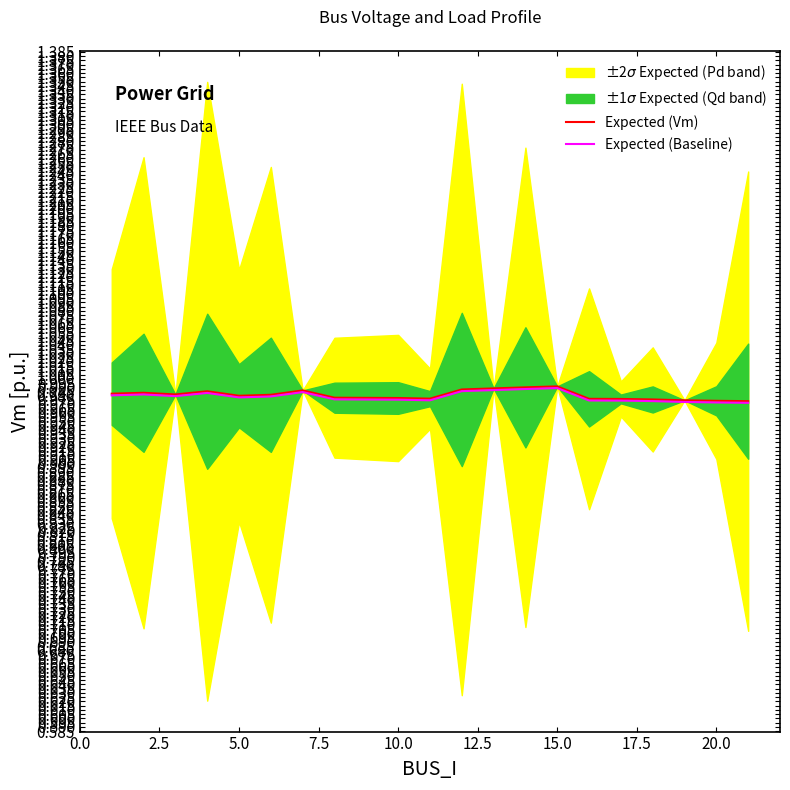

What is the maximum value shown in the chart?

1.0